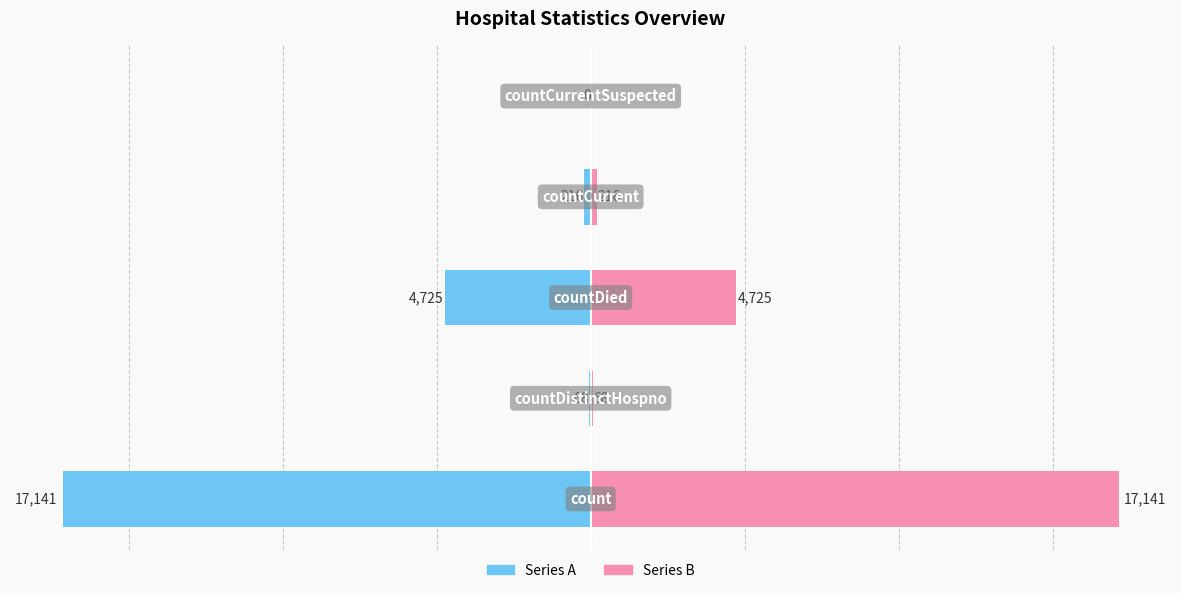

Is the value of Series B at 3 greater than the value of Series A at 3?

Yes